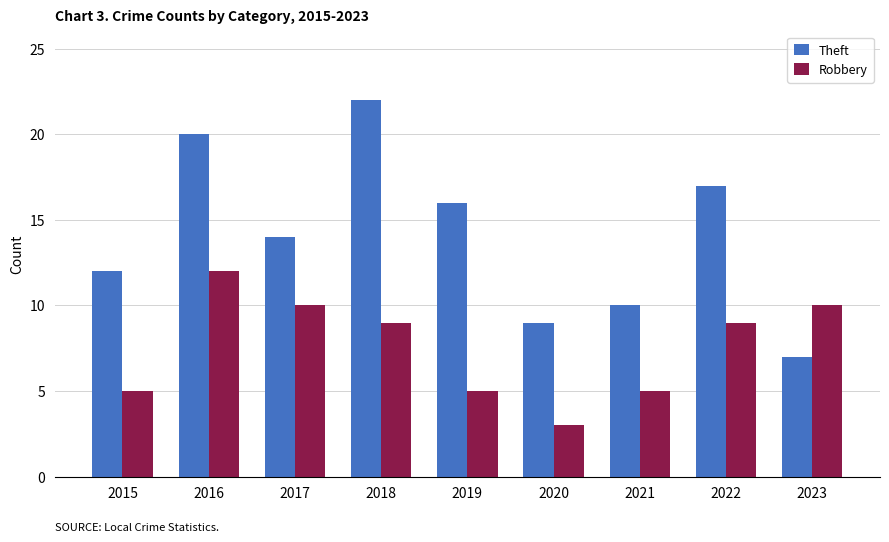

What is the difference between the second highest and second lowest values in the Theft series?

11